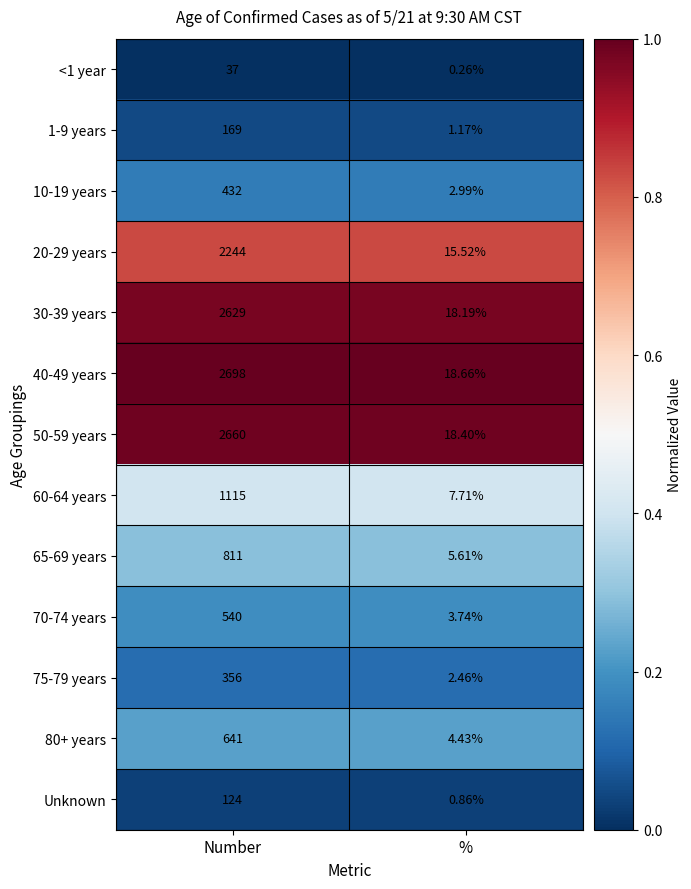

Is the value of 60-64 years at Number greater than the value of Unknown at Number?

Yes